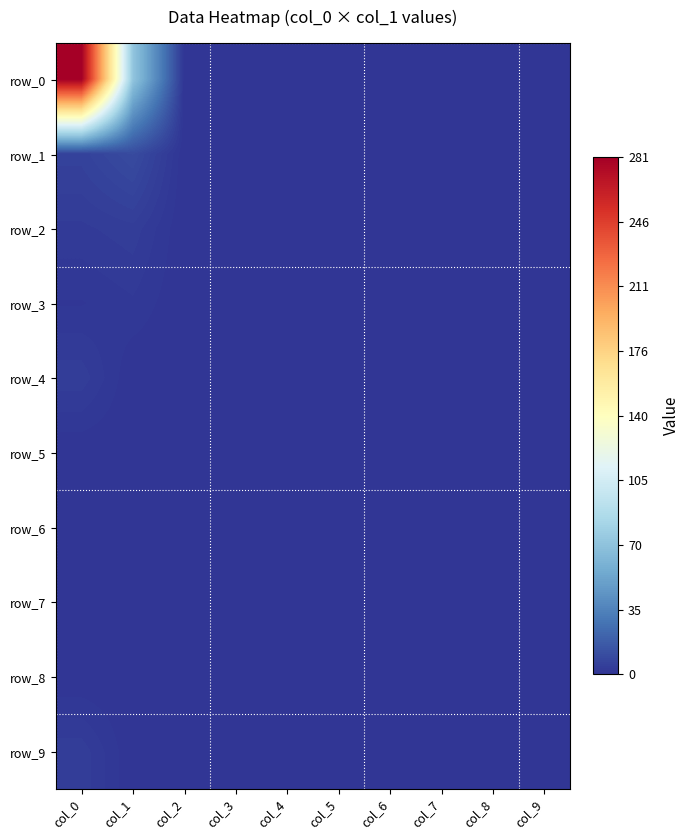

What is the maximum value shown in the chart?

281